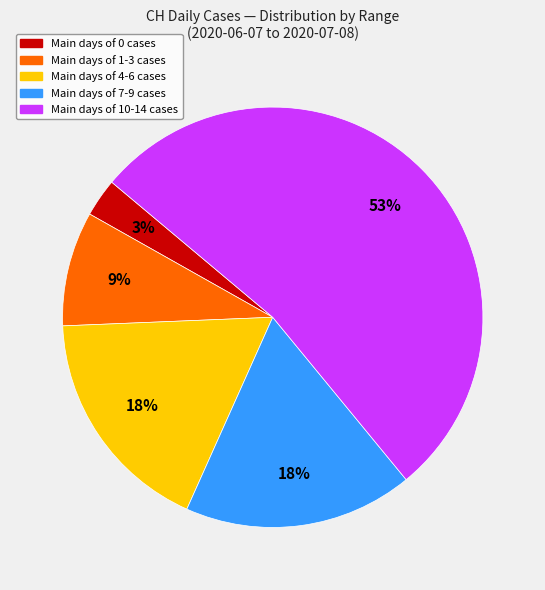

Is there a majority slice in this chart?

Yes